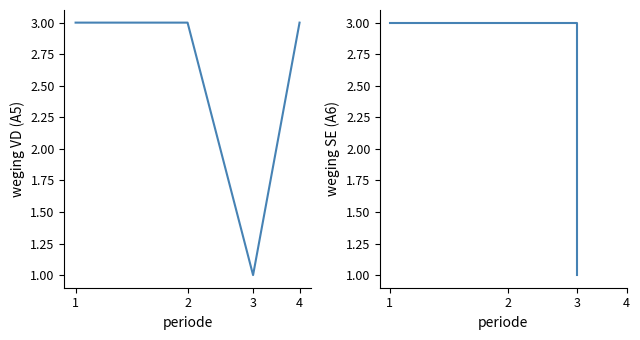

Between which two adjacent categories do weging A5 and weging A6 first intersect?

3 and 4